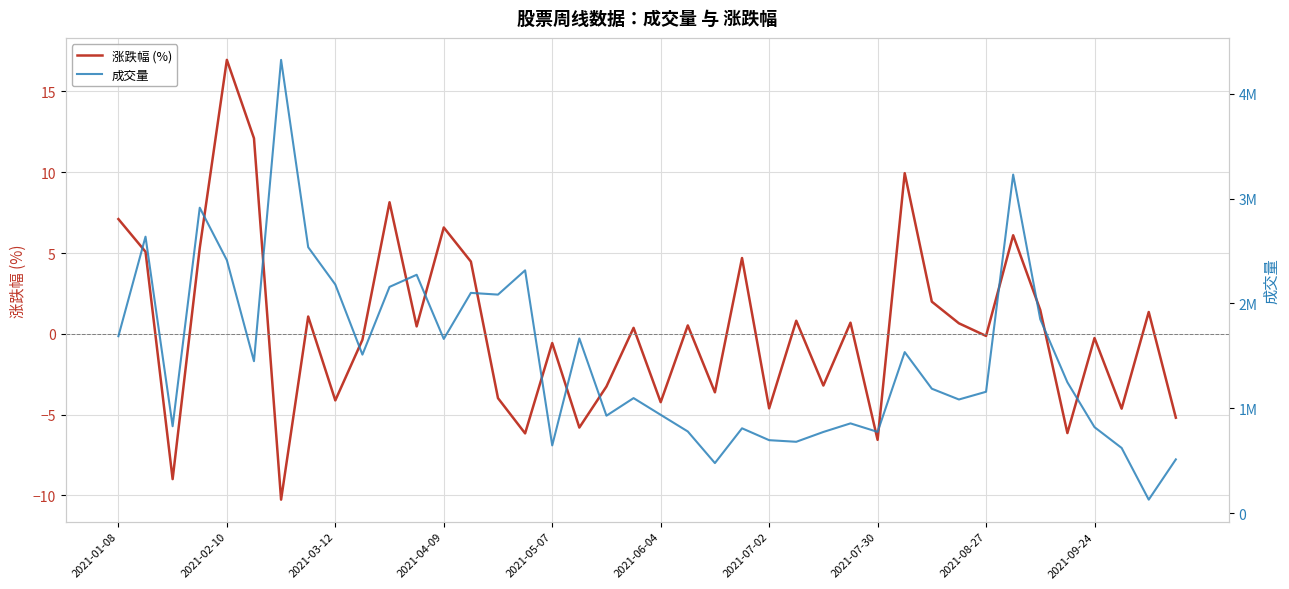

True or false: 成交量 has more than 2 points higher than both neighbors.

True